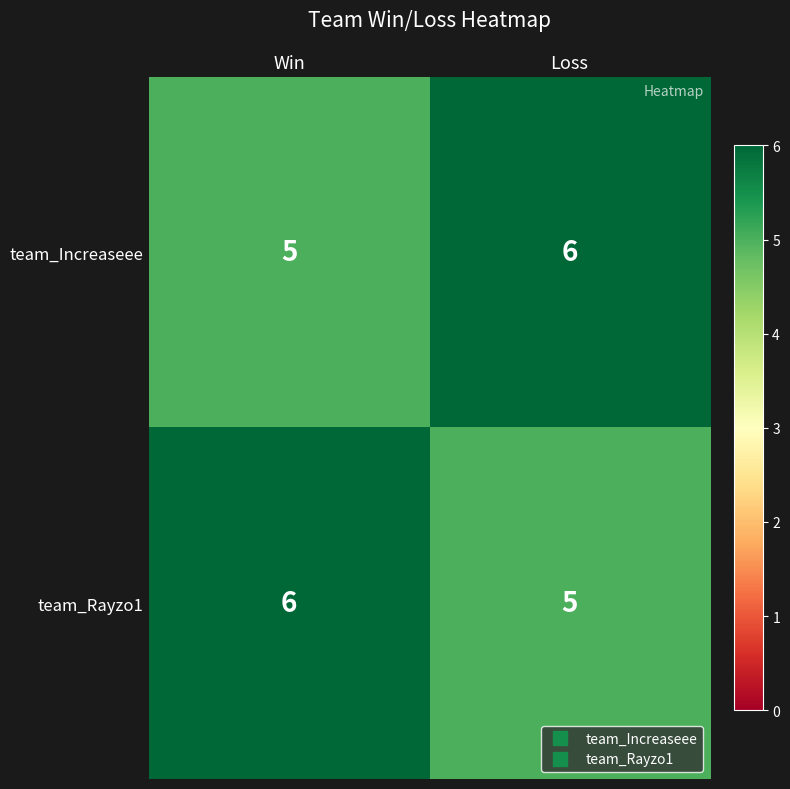

What is the spread (max minus min) of values at Loss?

1